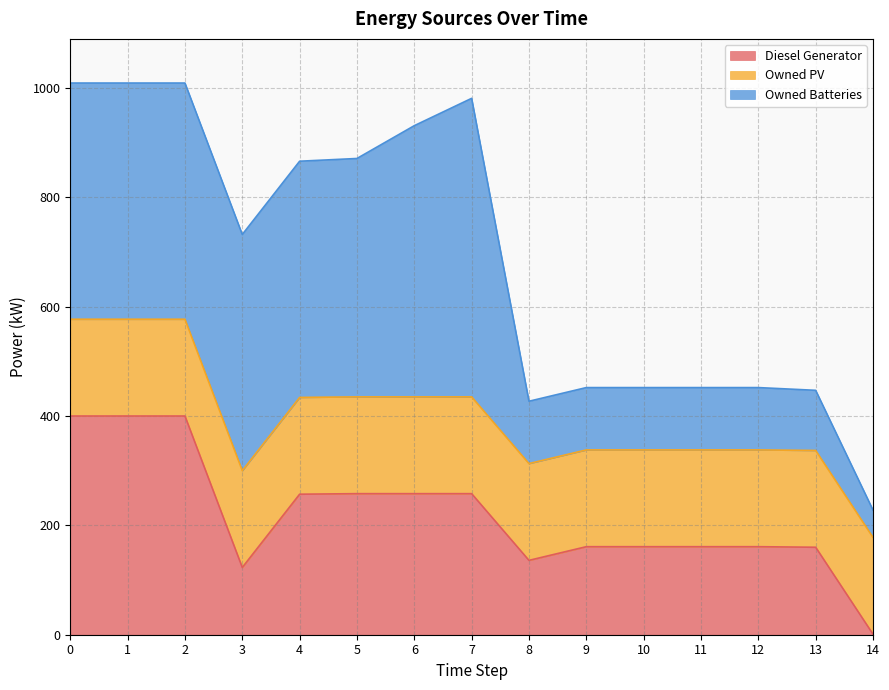

After their last crossing, which series has the higher values: Diesel Generator or Owned PV?

Owned PV